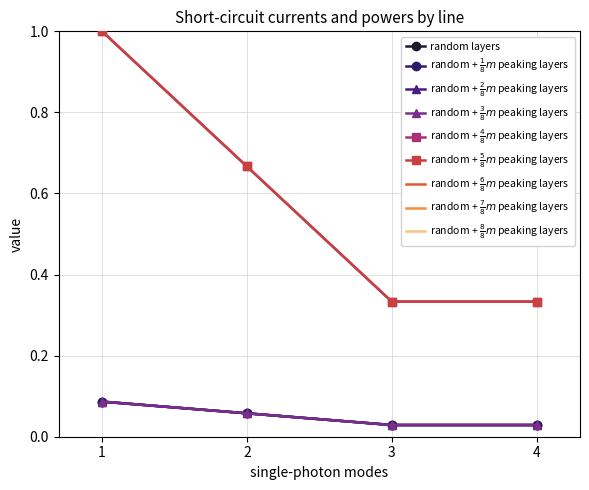

True or false: random + $\frac{3}{8}m$ peaking layers has more than 2 interior local peaks.

False